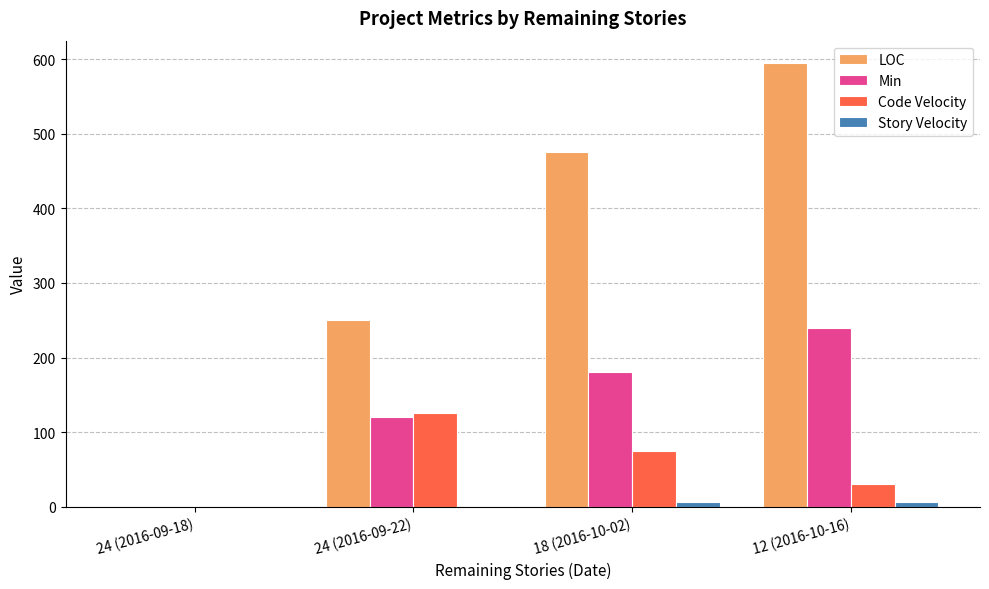

At which label does Min reach its peak?

12 (2016-10-16)